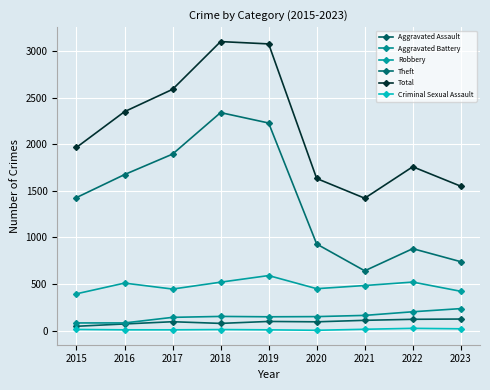

How many lines are shown in the chart?

6